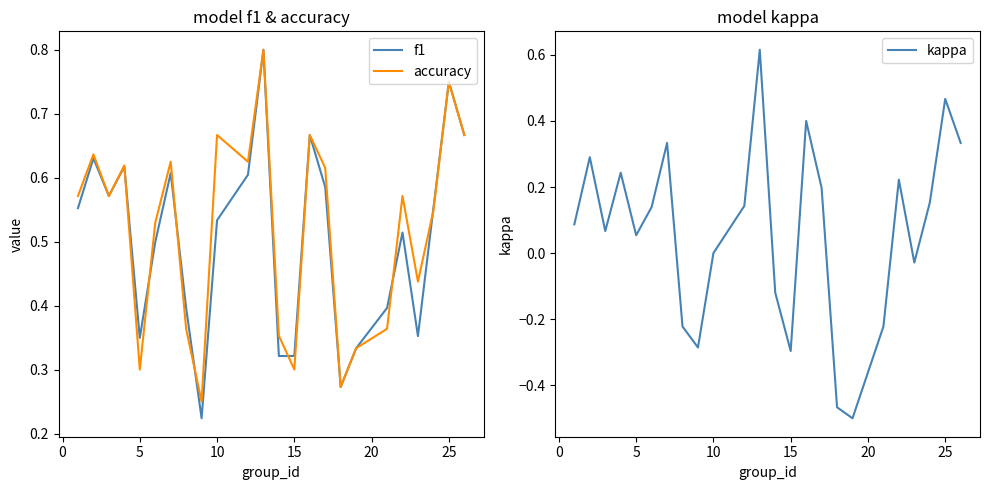

True or false: f1 has more than 0 interior local peaks.

True